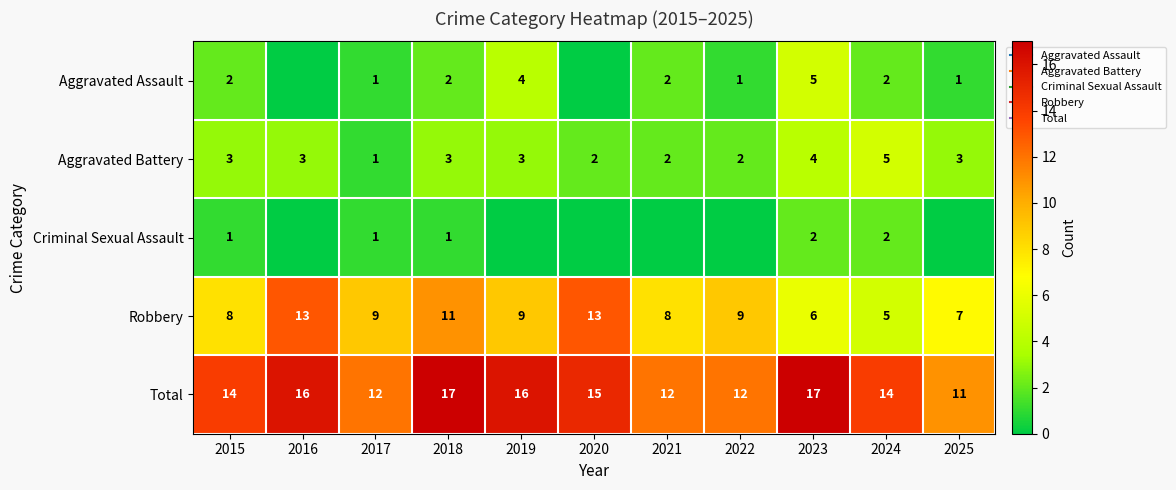

List the labels in order of Aggravated Assault value, largest first.

2023, 2019, 2015, 2018, 2021, 2024, 2017, 2022, 2025, 2016, 2020